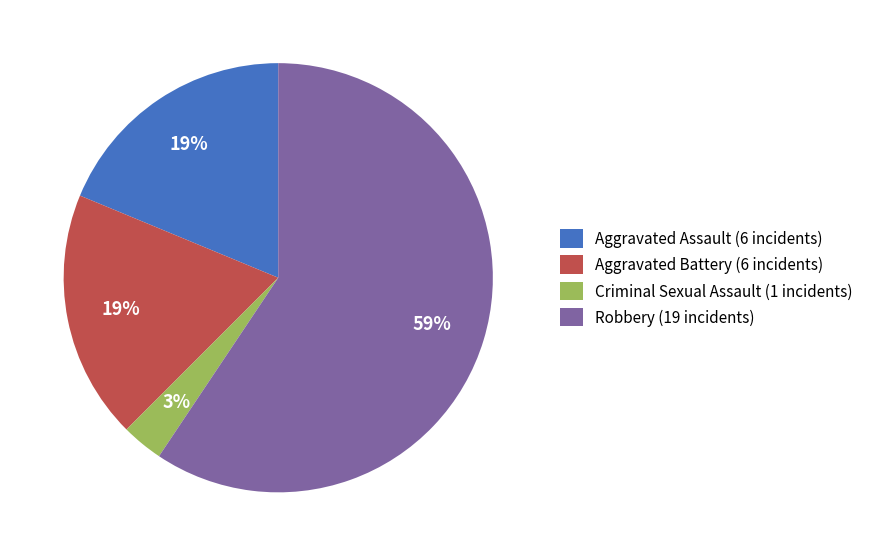

What is the majority slice?

Robbery